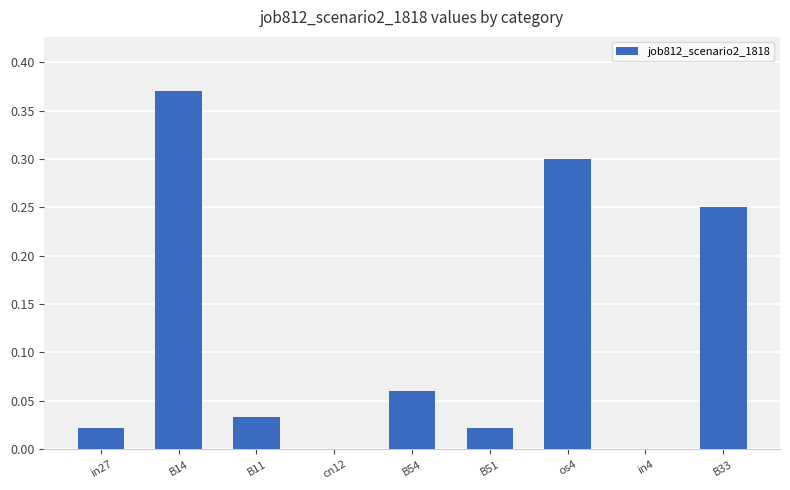

Is it true that the value at B14 is 0.2?

False